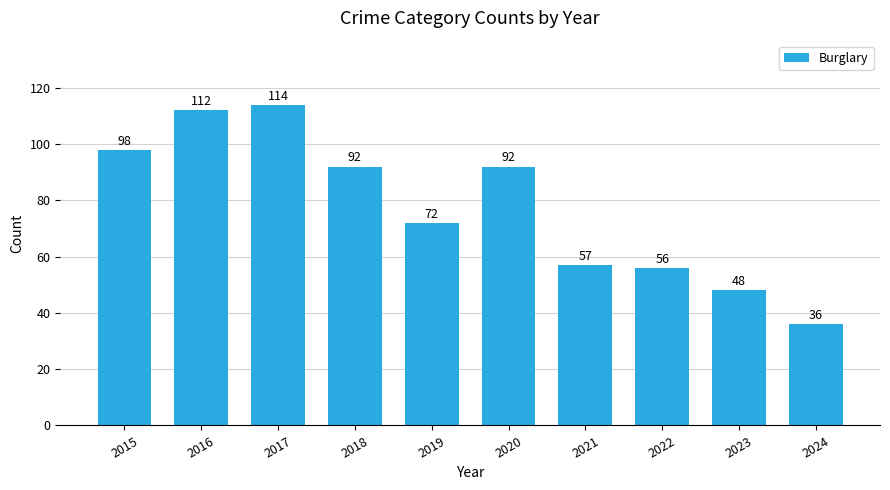

At which category does the chart reach its peak across all series?

2017